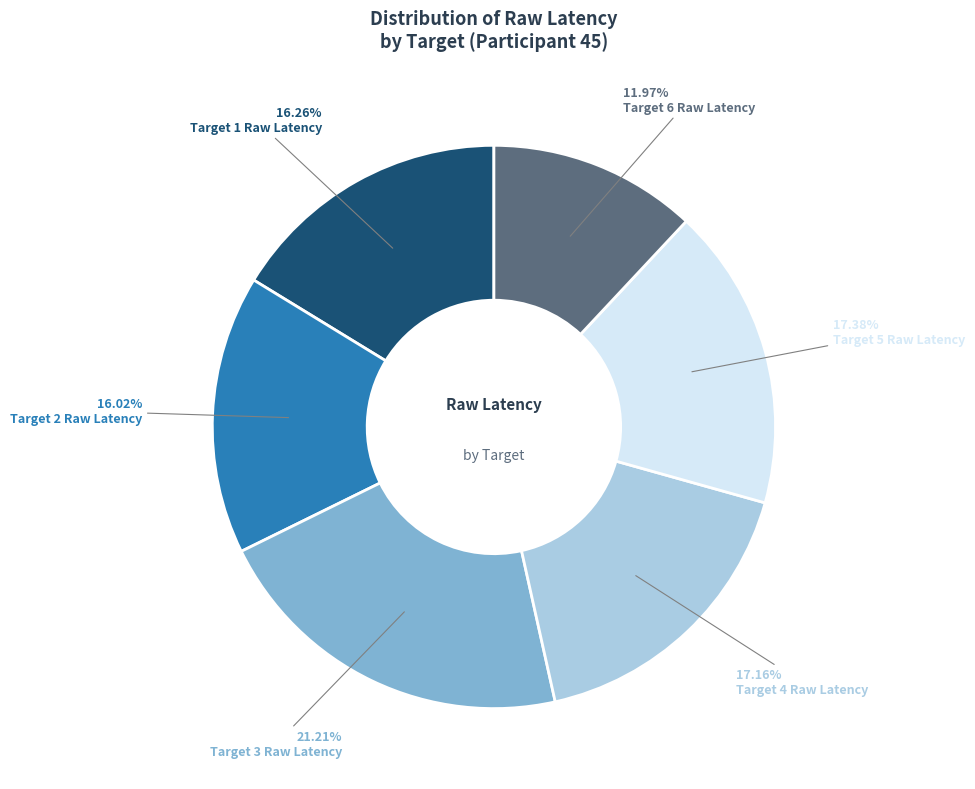

How many slices are in this pie chart?

6